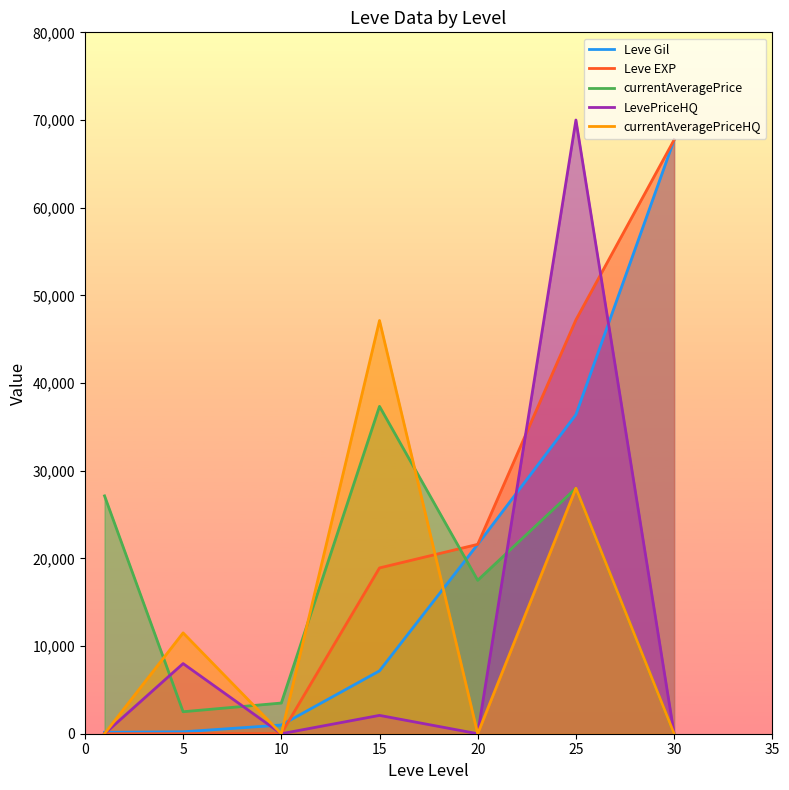

The value of Leve EXP at 30 is 95936. True or false?

False